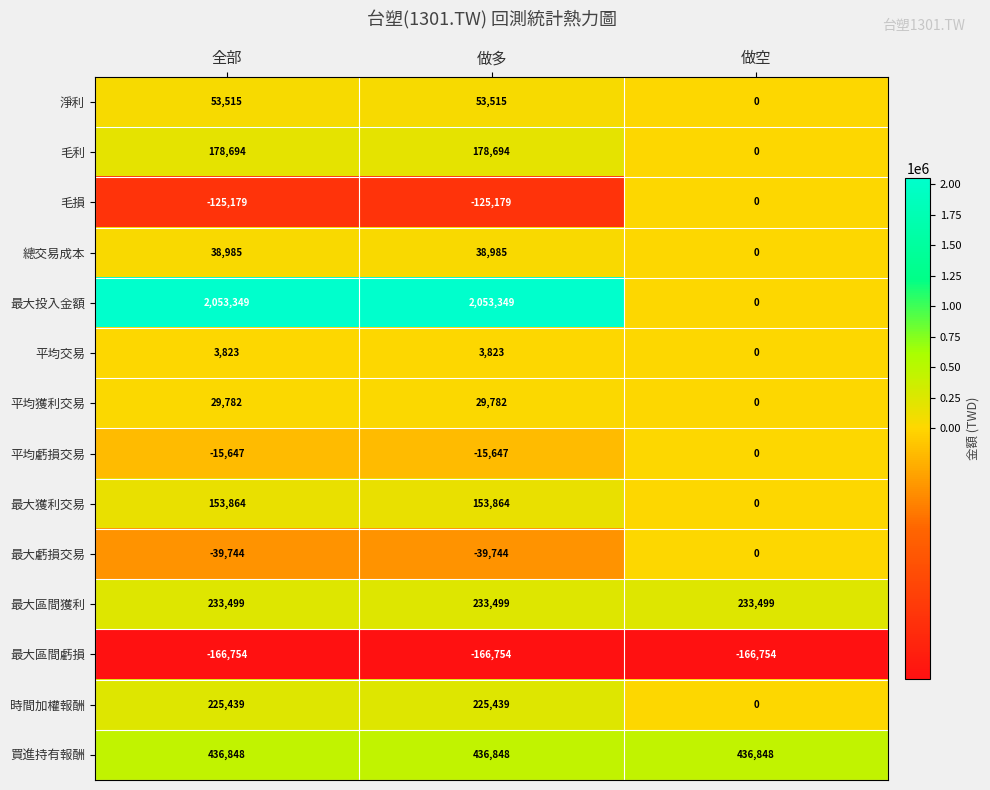

Which category has the lowest value in the 平均獲利交易 series?

做空